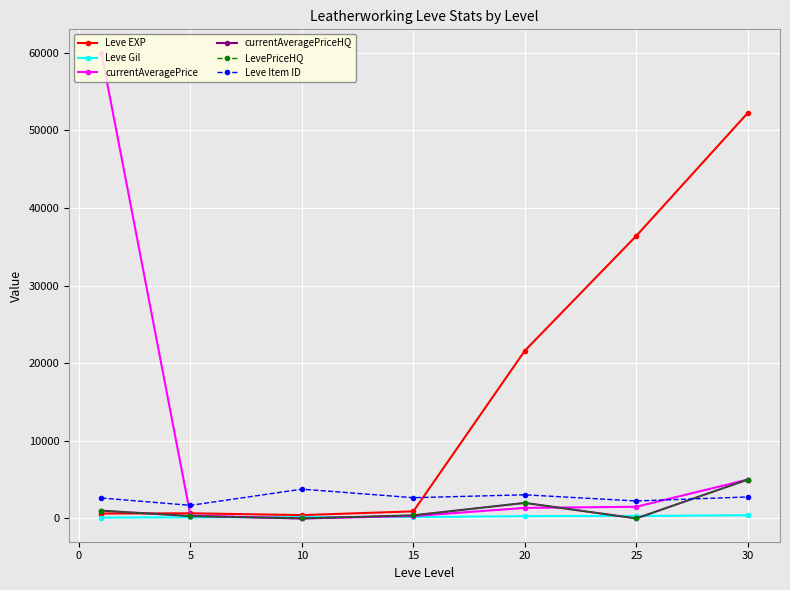

Is this an area chart (filled region under the line)?

No